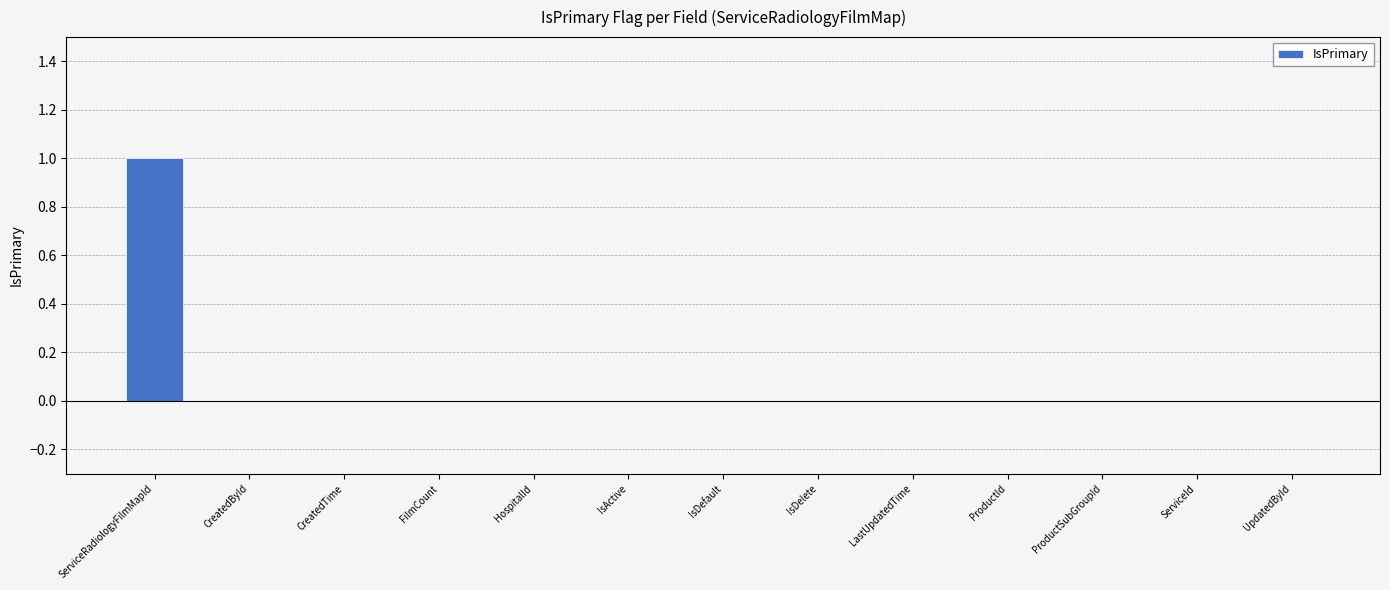

Is it true that the value at ServiceRadiologyFilmMapId is 1?

True